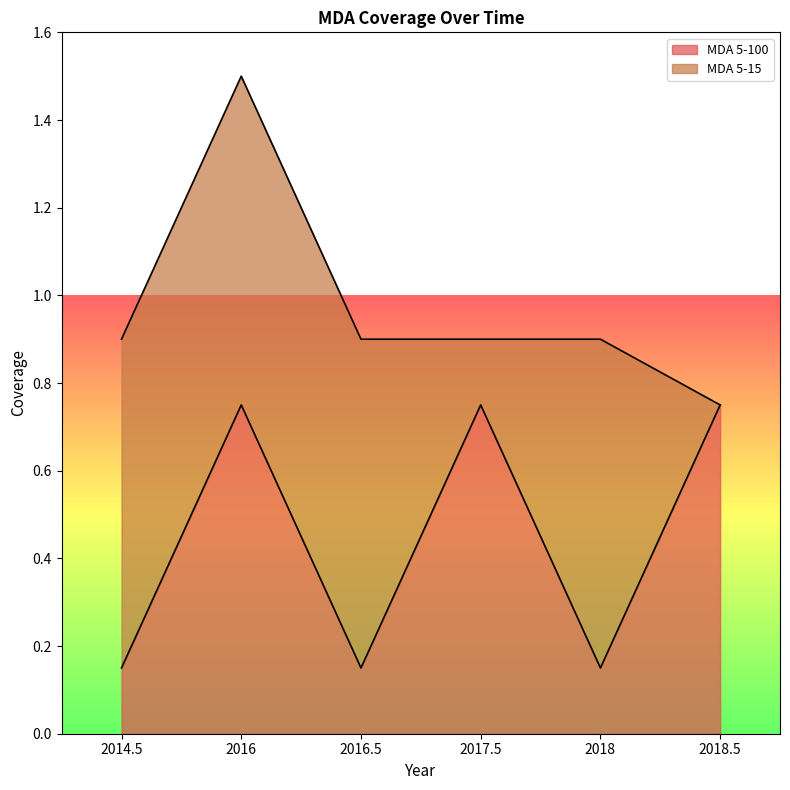

What is the sum of all values?

2.7